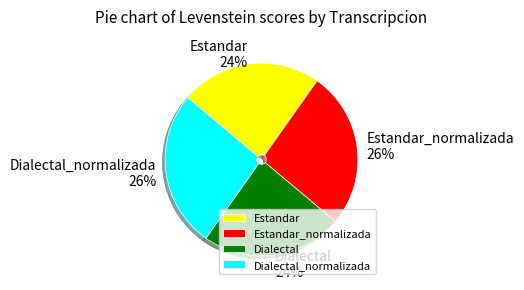

The Dialectal slice represents 37% of the pie. True or false?

False